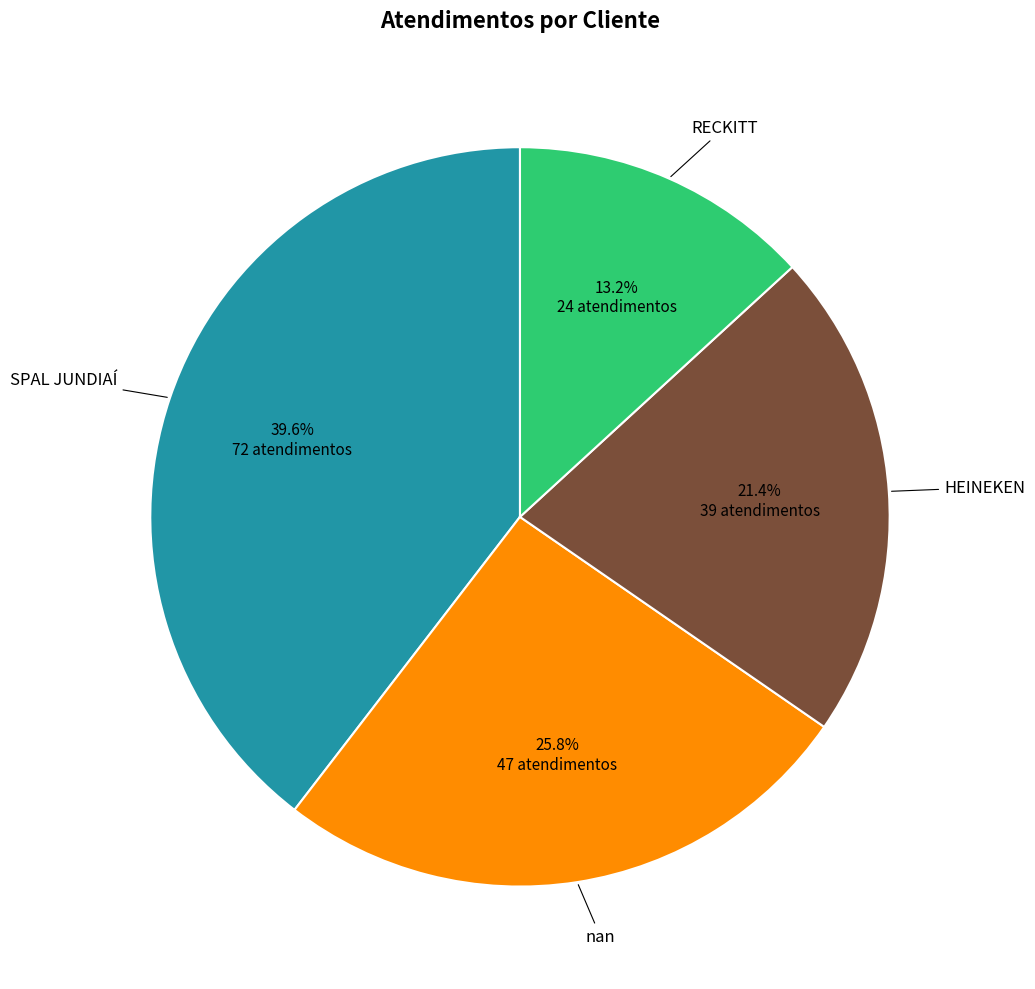

How many segments does this pie chart have?

4